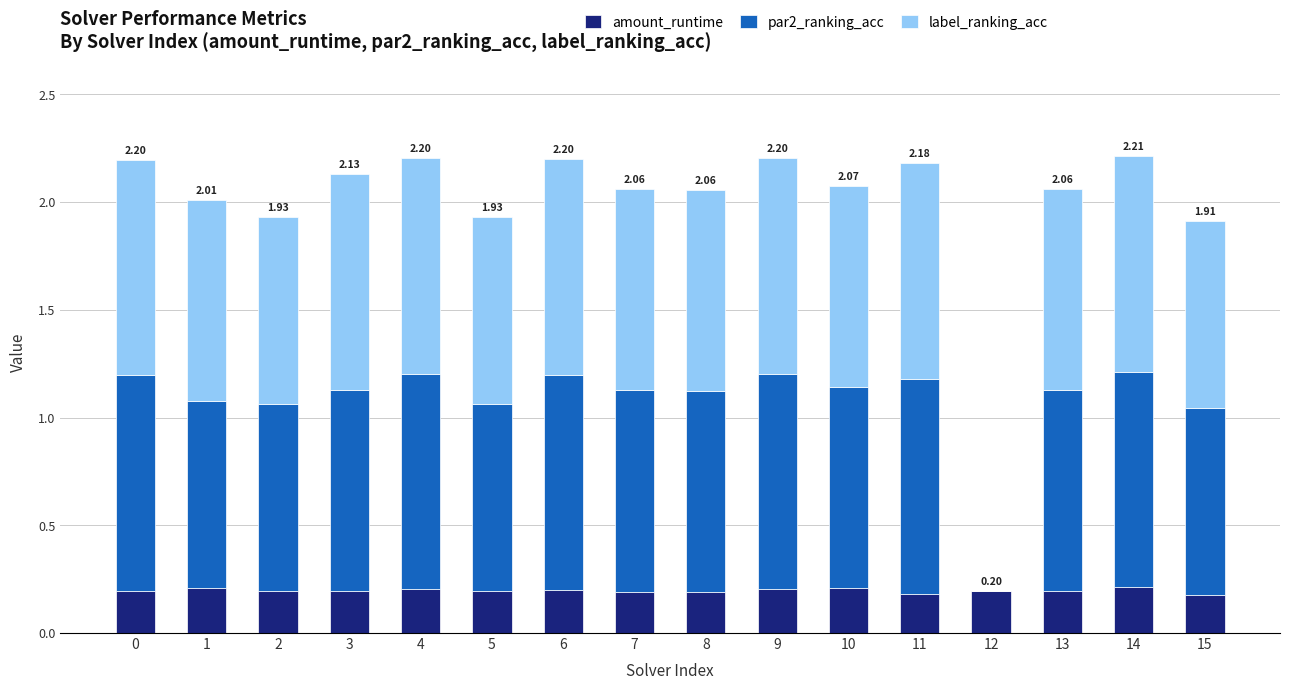

What is the sum of the amount_runtime values at 3 and 4?

0.4